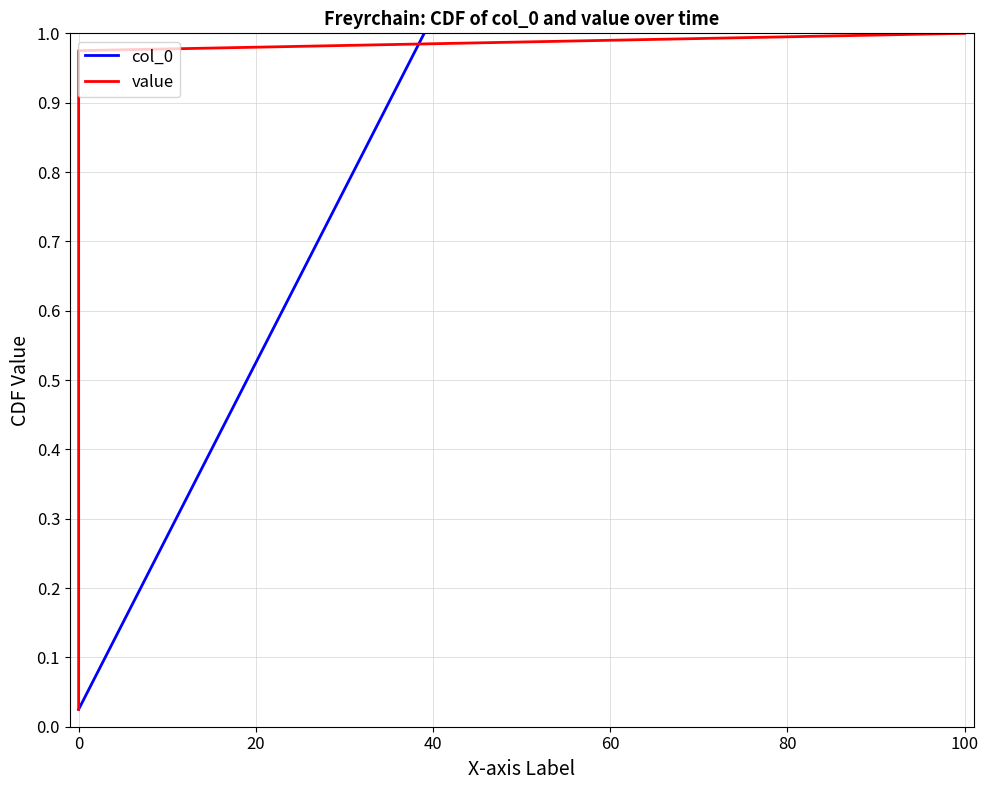

At which category is the sum across all series the highest?

39